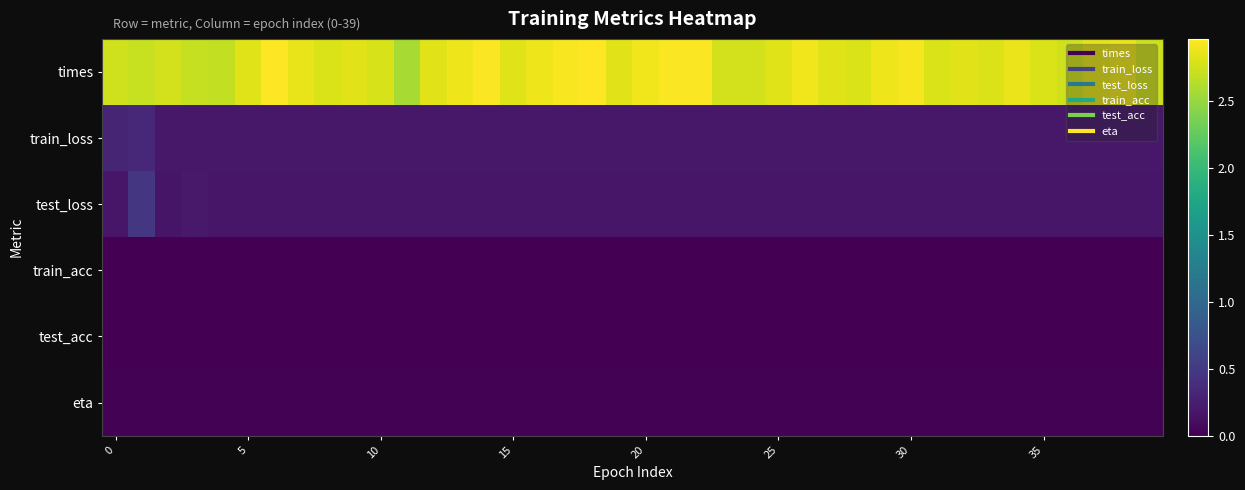

Which series has the largest range (max minus min)?

times